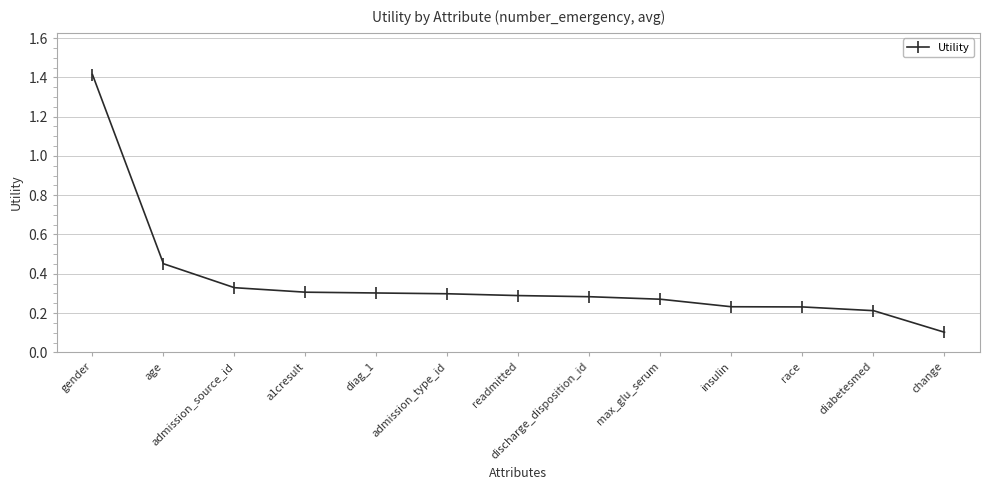

What is the greatest value displayed?

1.4